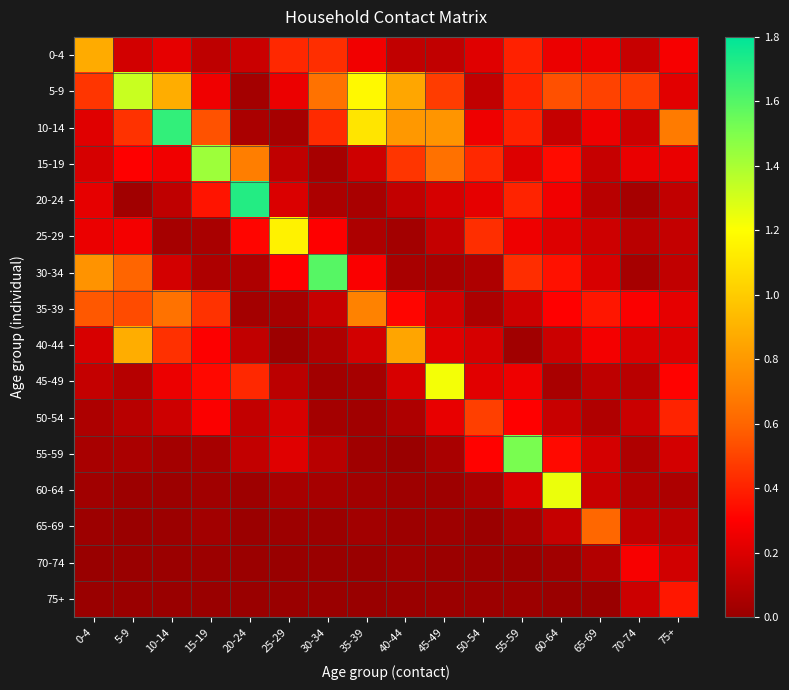

List the series in order of their peak value, lowest first.

70-74, 75+, 50-54, 65-69, 35-39, 0-4, 40-44, 25-29, 45-49, 60-64, 5-9, 15-19, 55-59, 30-34, 10-14, 20-24